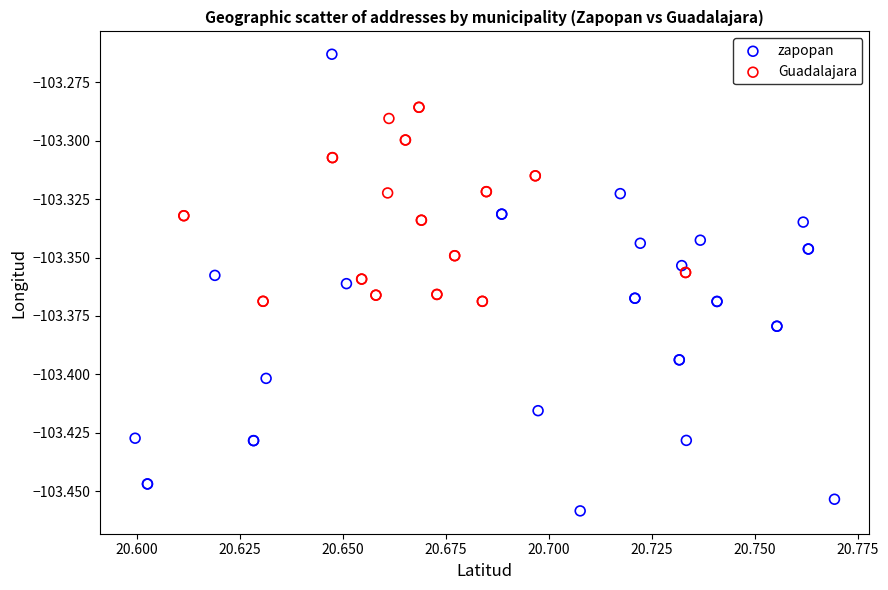

Which series contains the highest Y value?

zapopan